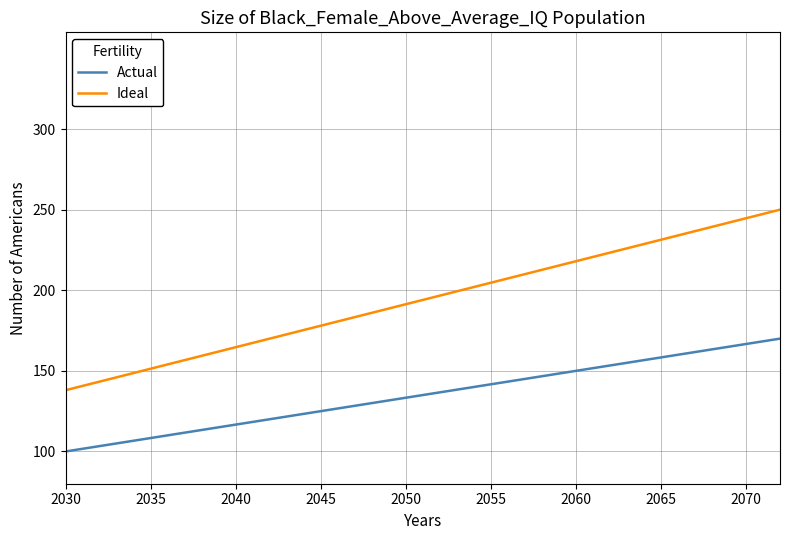

Which series has the widest spread of values?

Ideal